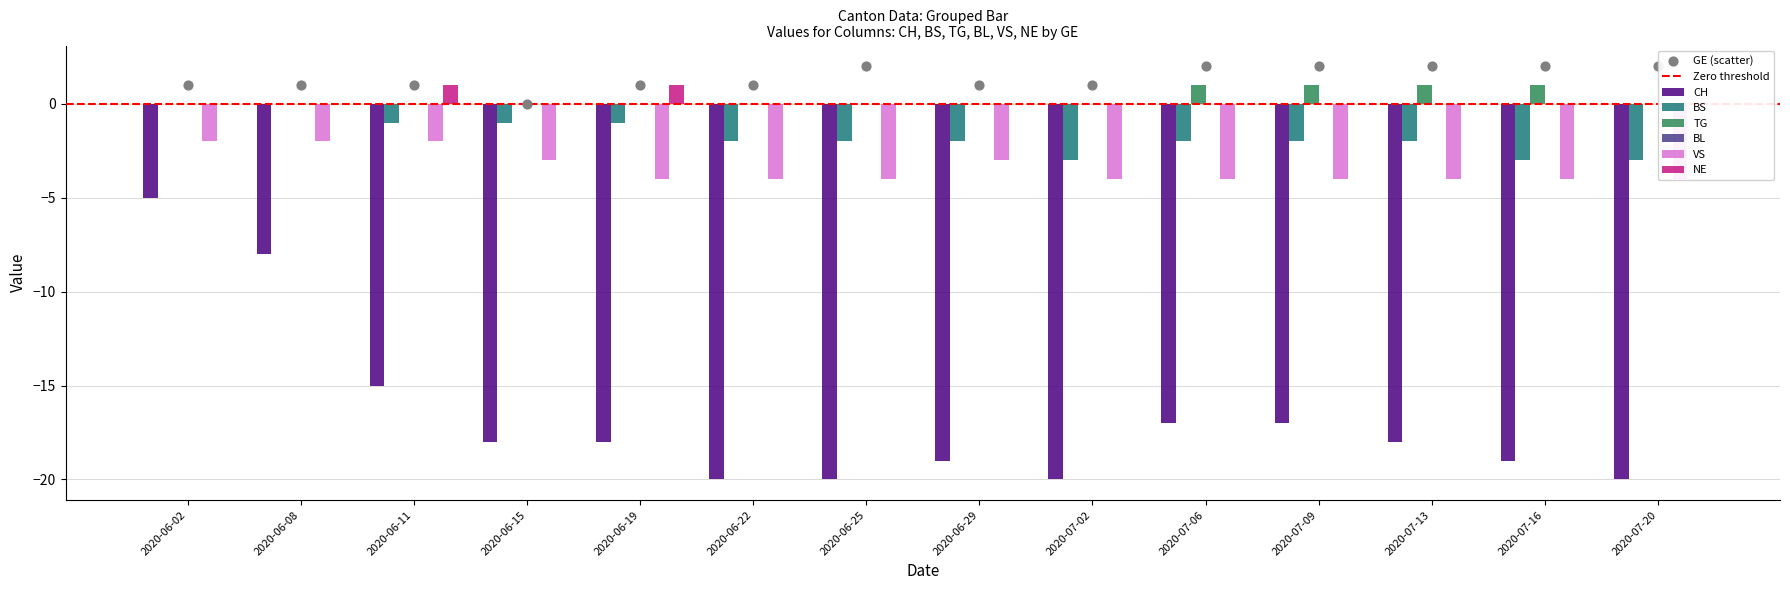

Is the value of TG at 2020-06-15 greater than the value of NE at 2020-06-19?

No